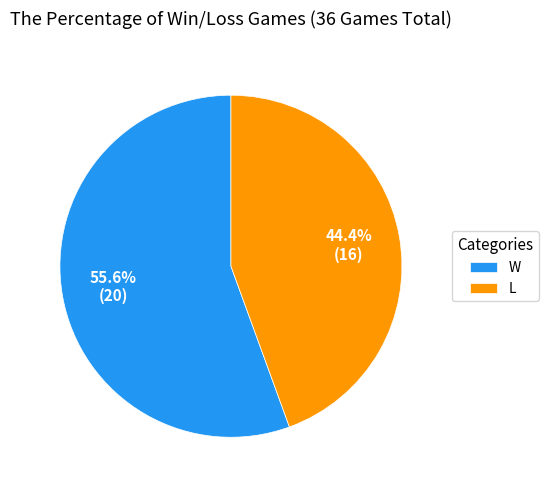

What is the majority slice?

W